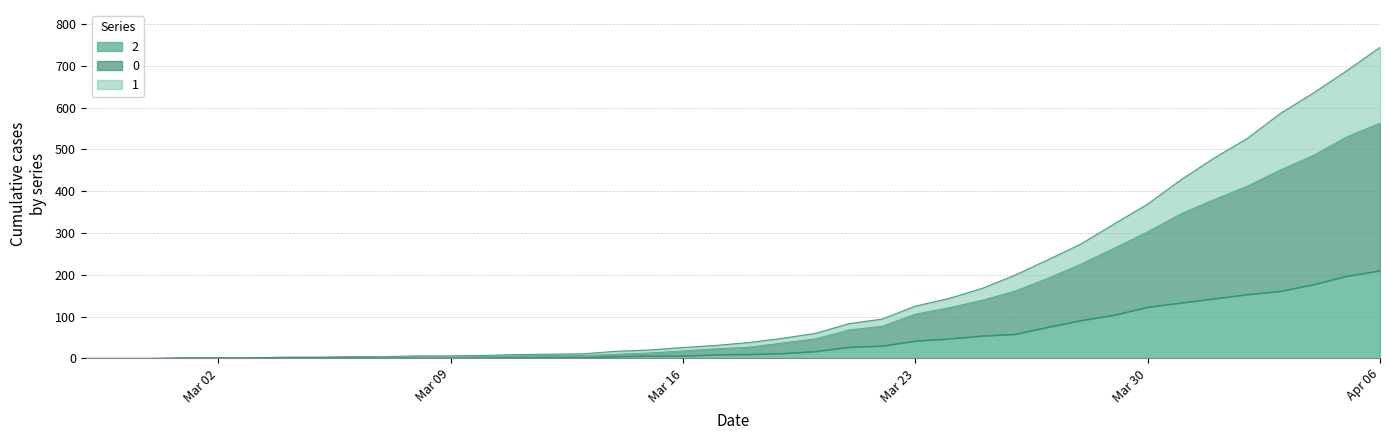

What is the sum of all 0 values?

5038